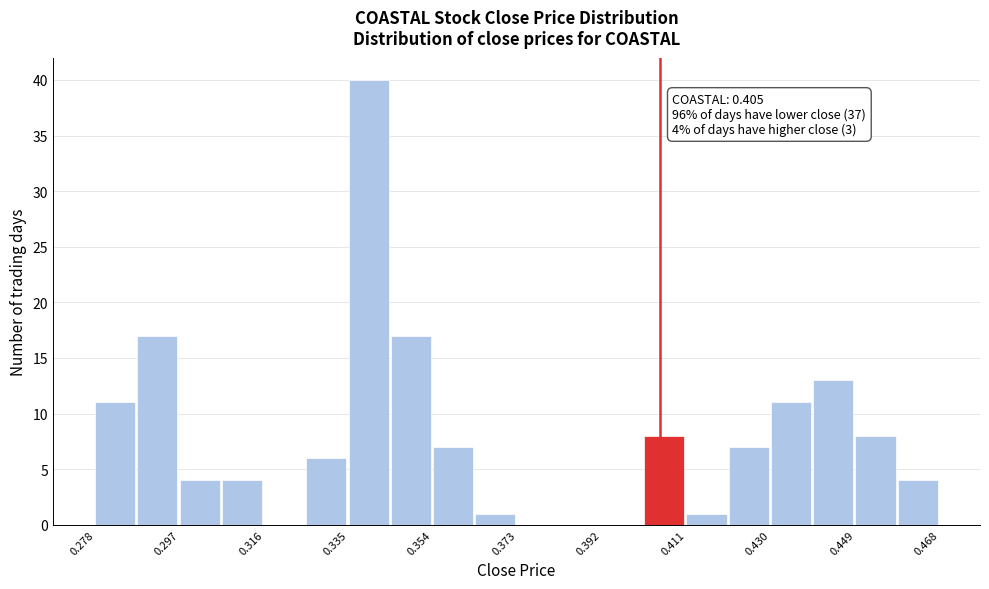

Over which range of the x-axis is the bar tallest?

0.336 to 0.344